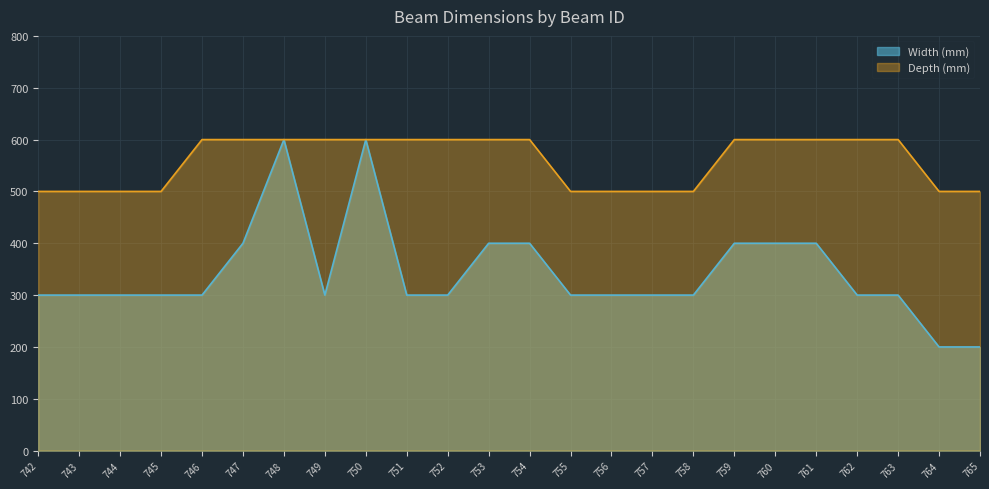

Rank the series by their average value, from highest to lowest.

Depth (mm), Width (mm)